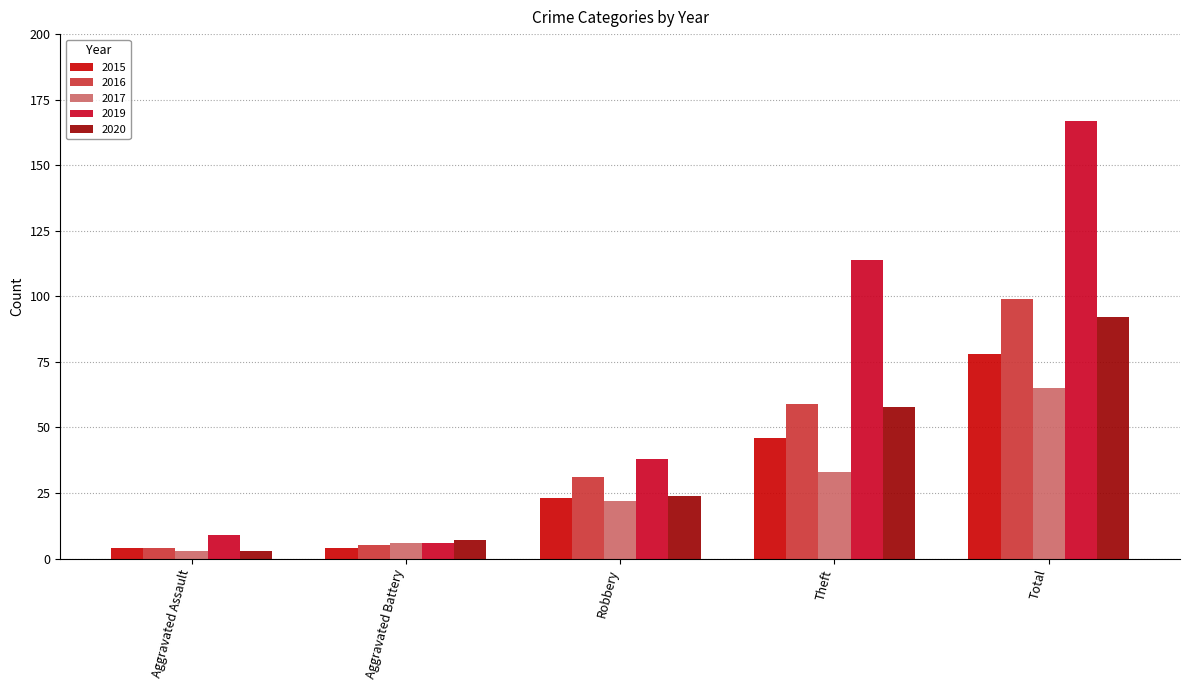

At which category does the chart reach its peak across all series?

Total